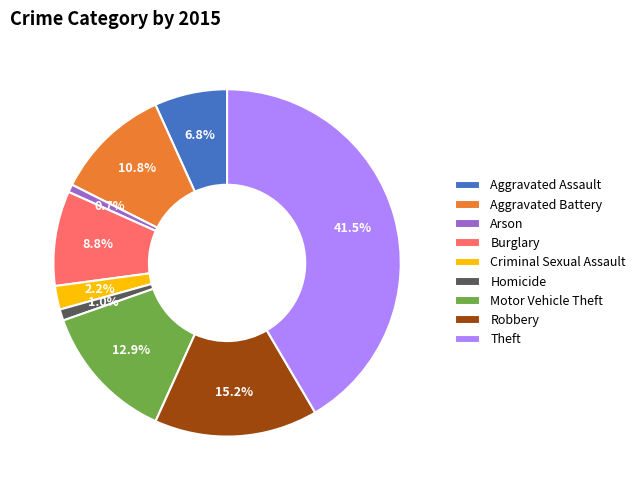

Which slice is the largest?

Theft